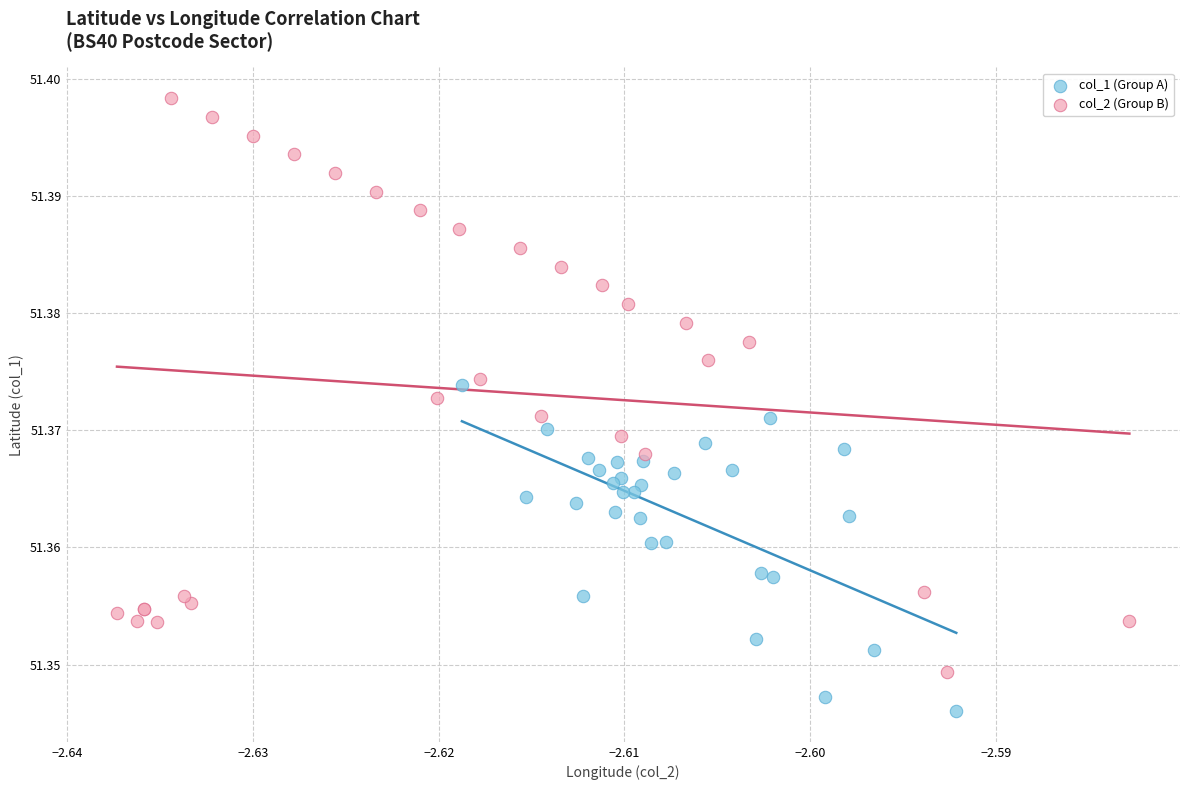

Which series contains the lowest Y value?

col_1 (Group A)